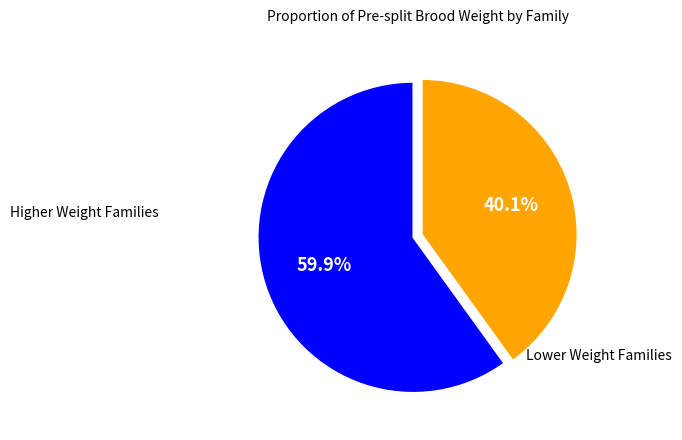

Does any single category account for the majority?

Yes